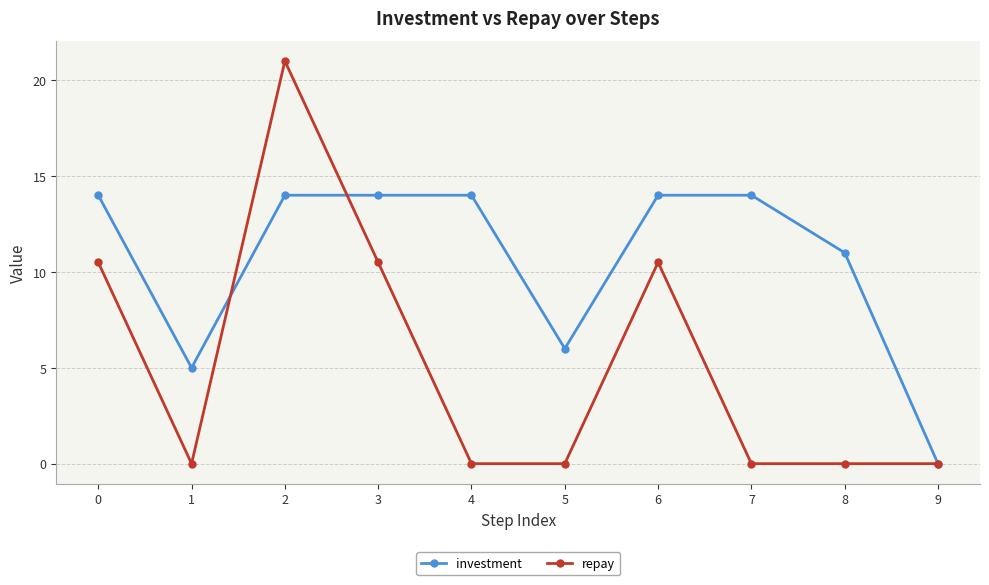

Rank the series by their average value, from highest to lowest.

investment, repay